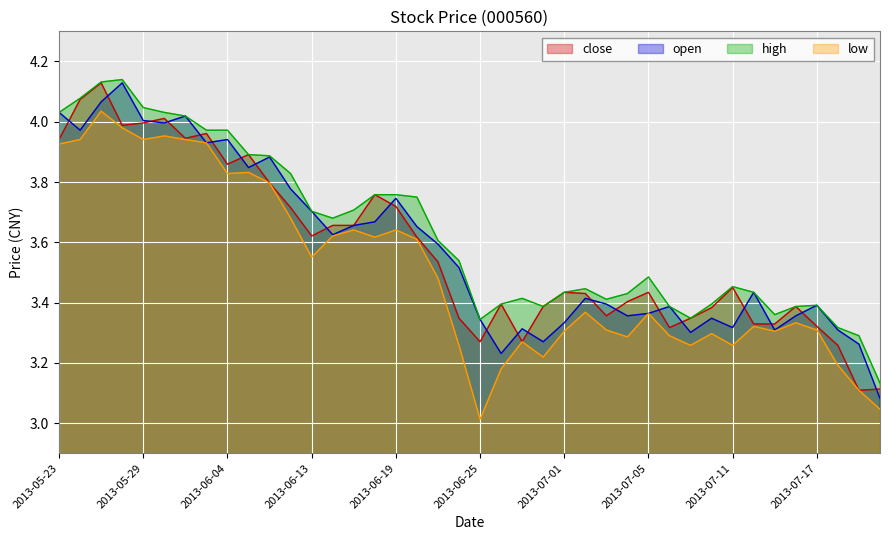

At how many categories does at least one series exceed 3?

40